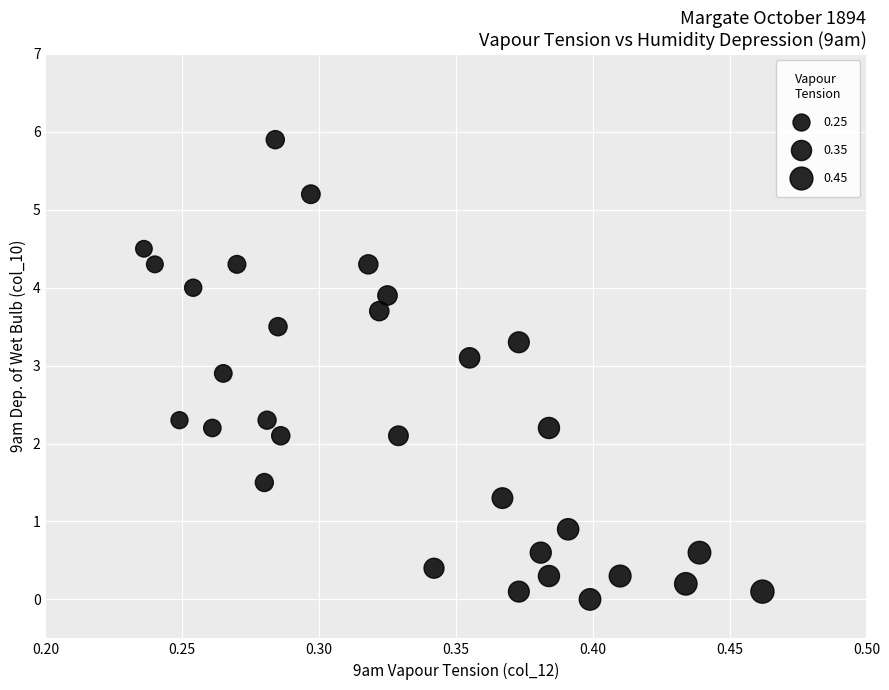

What is the range of Y values (max minus min)?

5.9